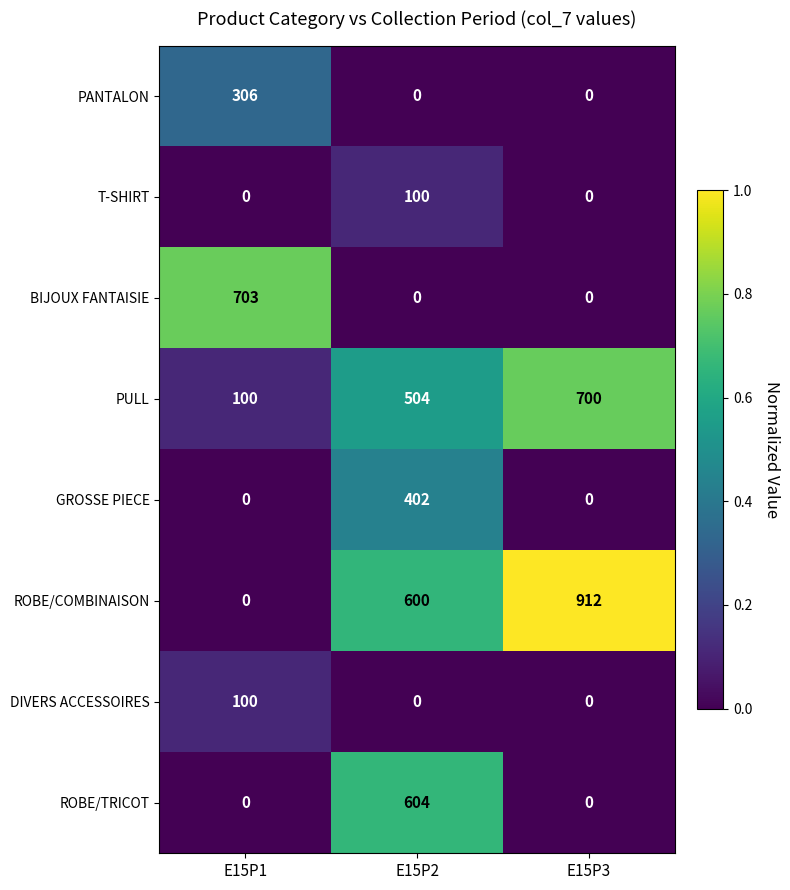

Between E15P1 and E15P2, which series saw the biggest shift?

BIJOUX FANTAISIE